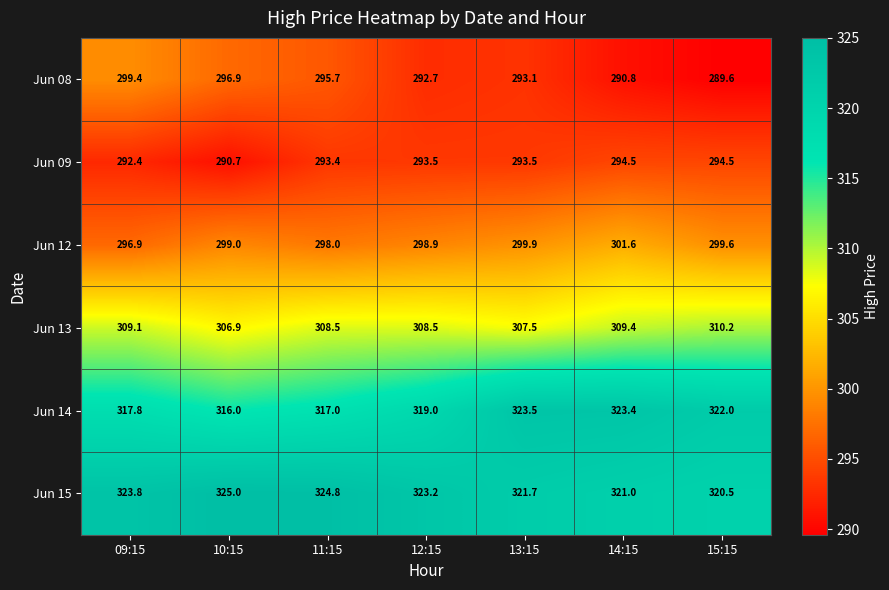

Which series has the largest total across all categories?

Jun 15